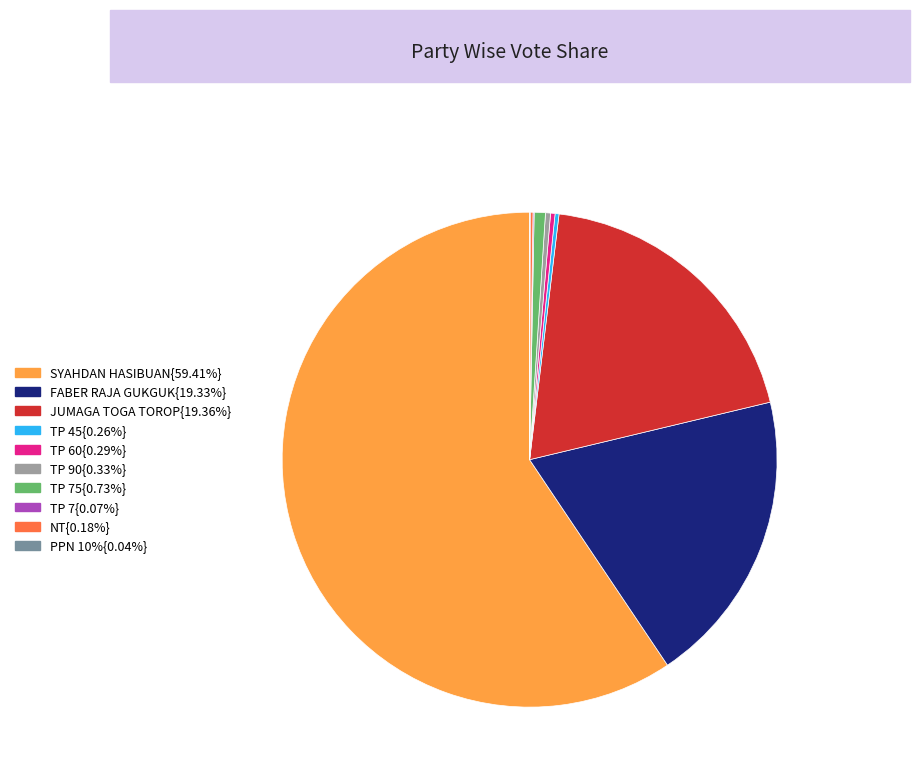

Does any single category account for the majority?

Yes